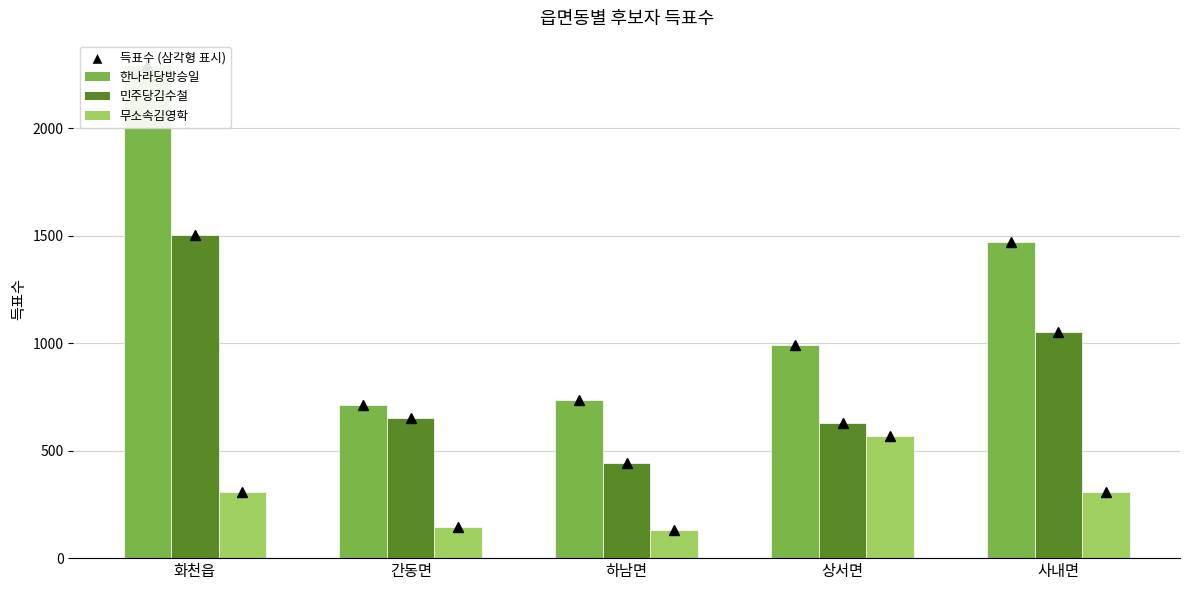

At which label is 무소속김영학 closest to 351?

화천읍